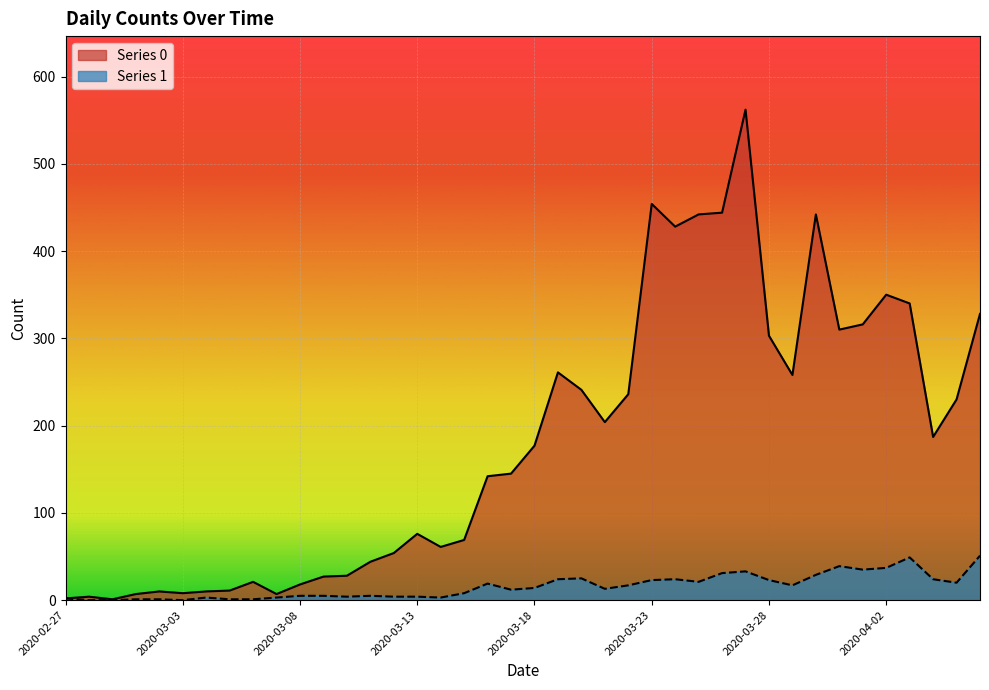

What is the difference between the Series 0 values at 2020-03-26 and 2020-04-01?

128